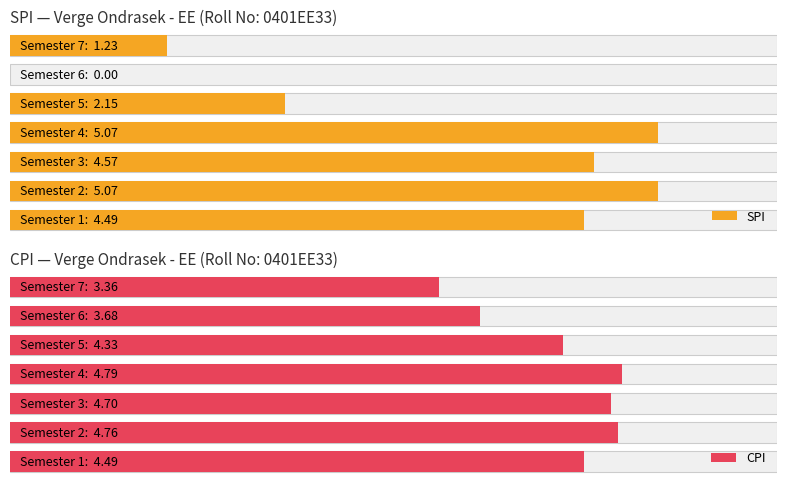

What is the sum of all SPI values?

22.6